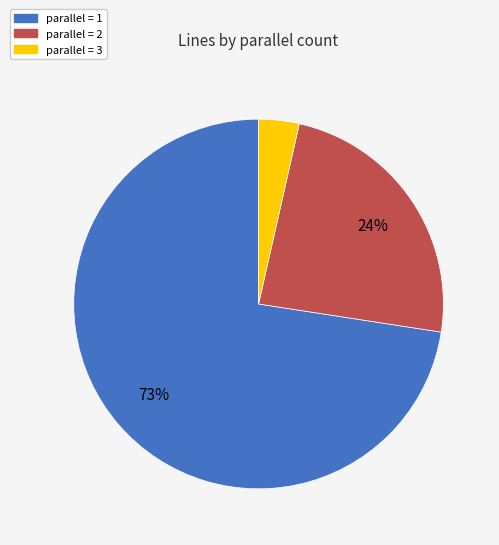

Does any single category account for the majority?

Yes